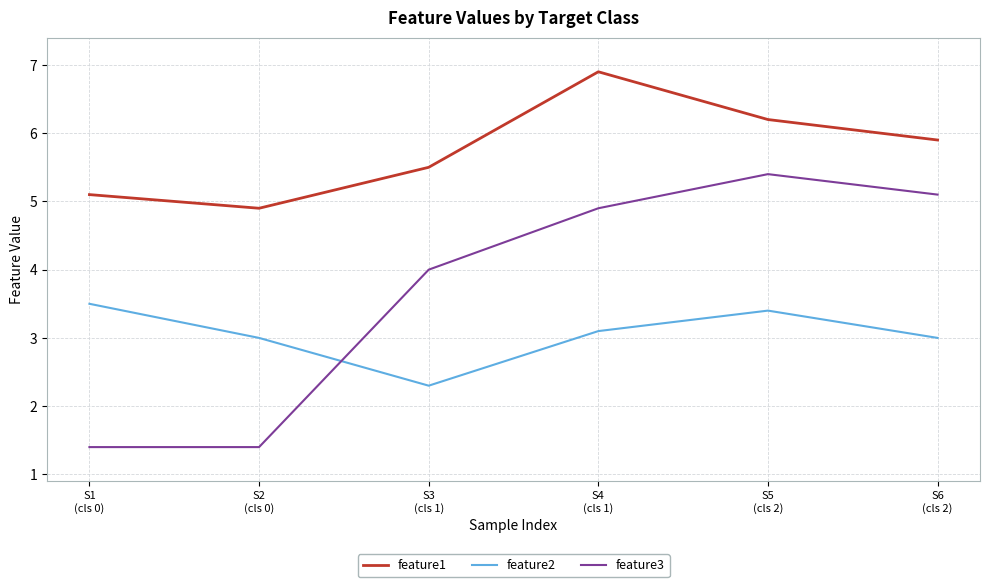

Reading left to right, transcribe all the data shown in this chart.

feature1: 5.1	4.9	5.5	6.9	6.2	5.9
feature2: 3.5	3.0	2.3	3.1	3.4	3.0
feature3: 1.4	1.4	4.0	4.9	5.4	5.1